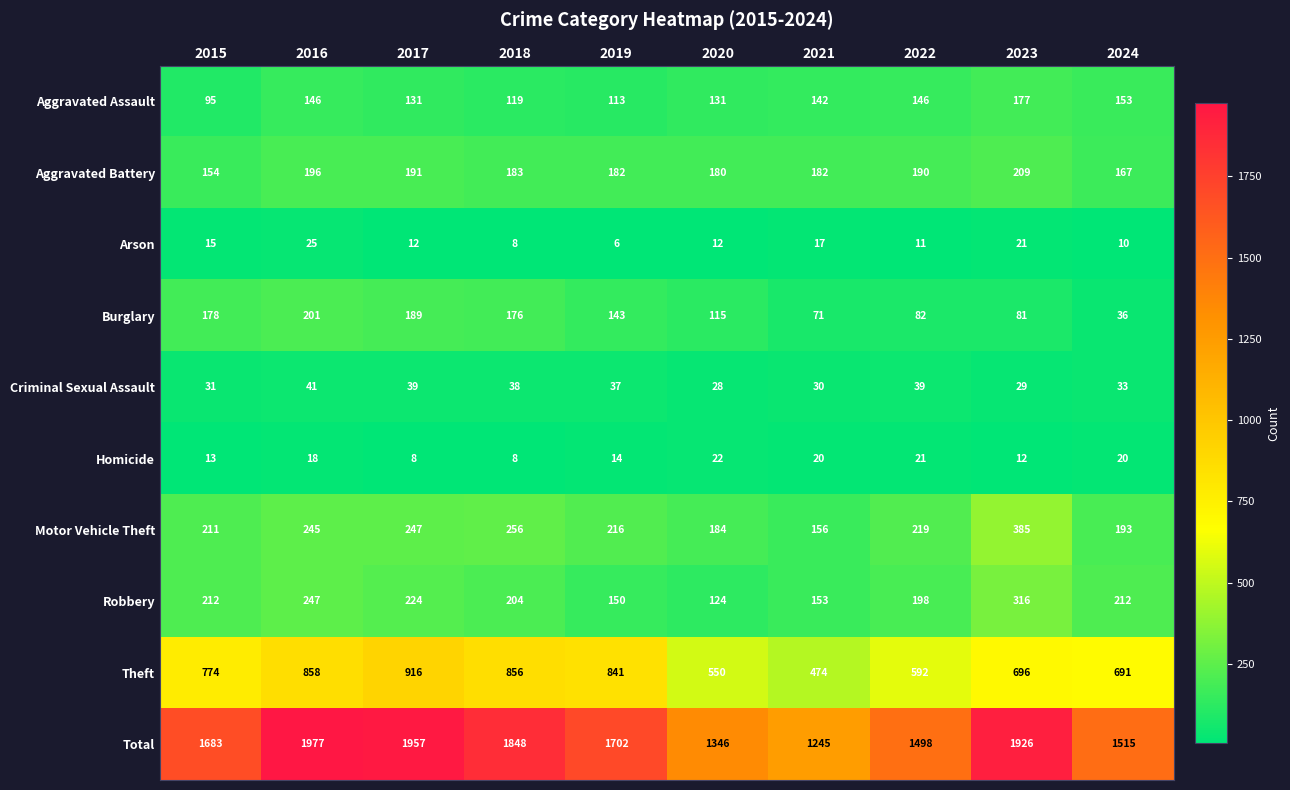

Which series has the widest spread of values?

Total